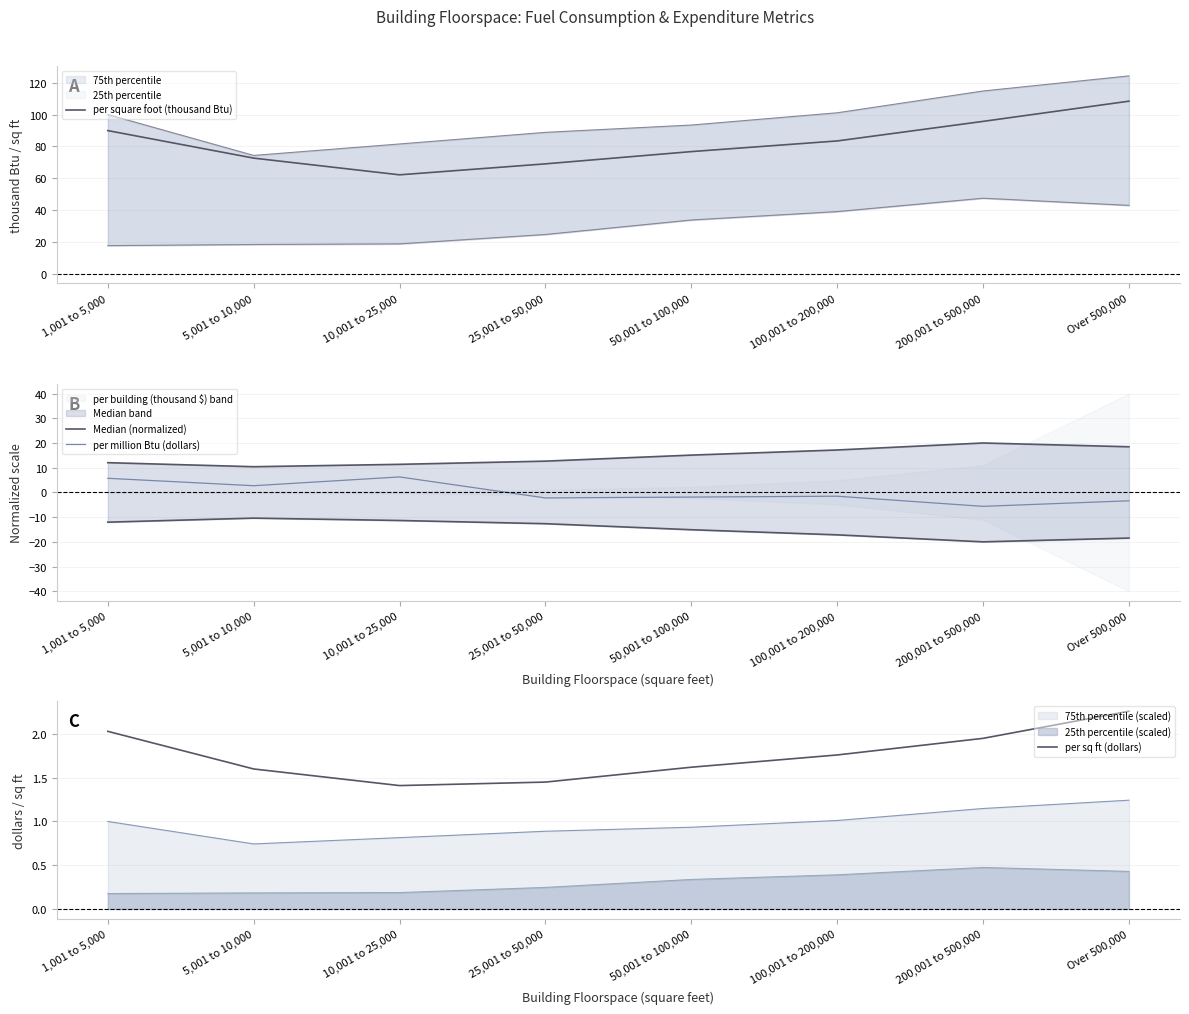

What is the difference between the per square foot (thousand Btu) values at 10,001 to 25,000 and 1,001 to 5,000?

27.8